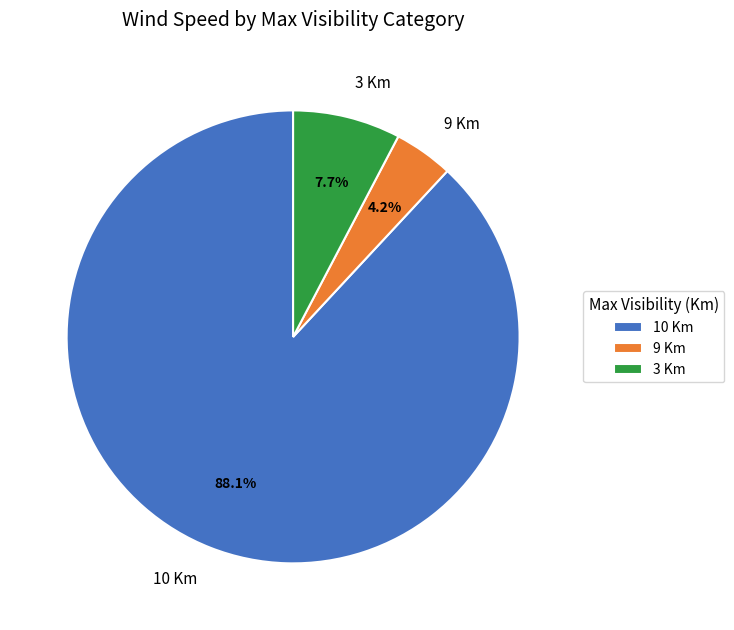

Which has a higher value, 9 Km or 10 Km?

10 Km